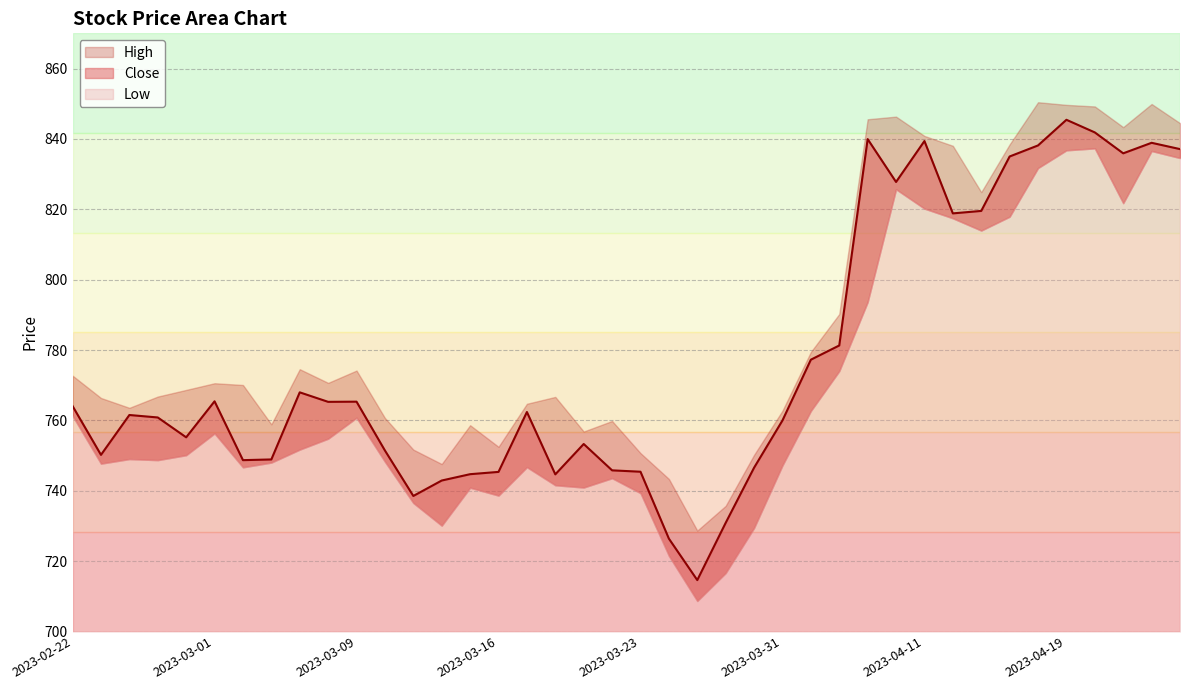

Where does the Close series first go above 762?

2023-02-22